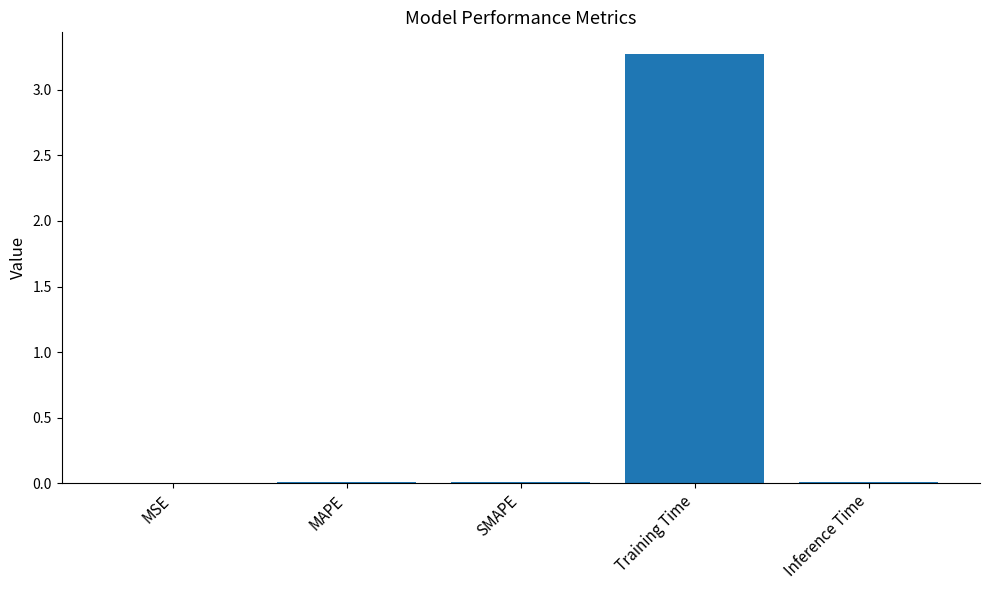

True or false: the data shows 0.0 at Inference Time.

True